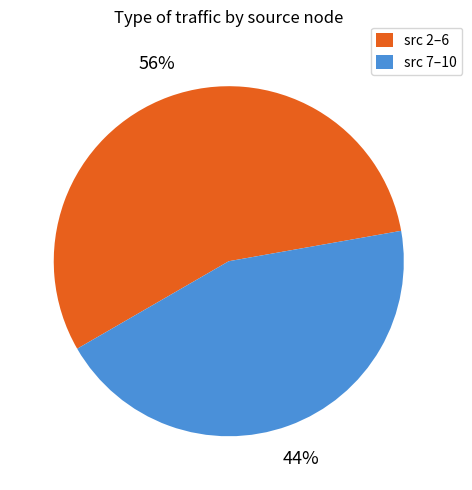

Is there any slice that represents more than half of the pie?

Yes